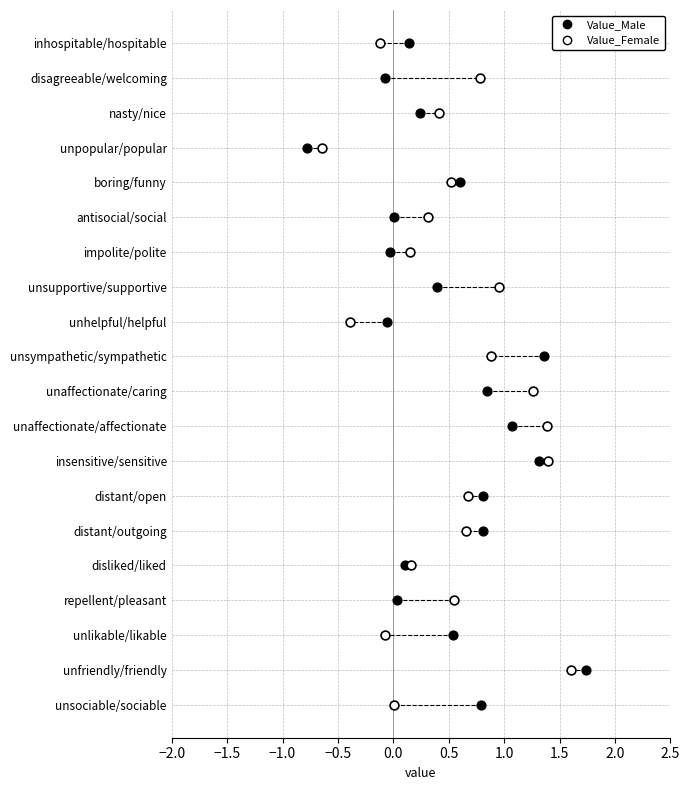

What are all the series names shown in the legend?

Value_Male, Value_Female